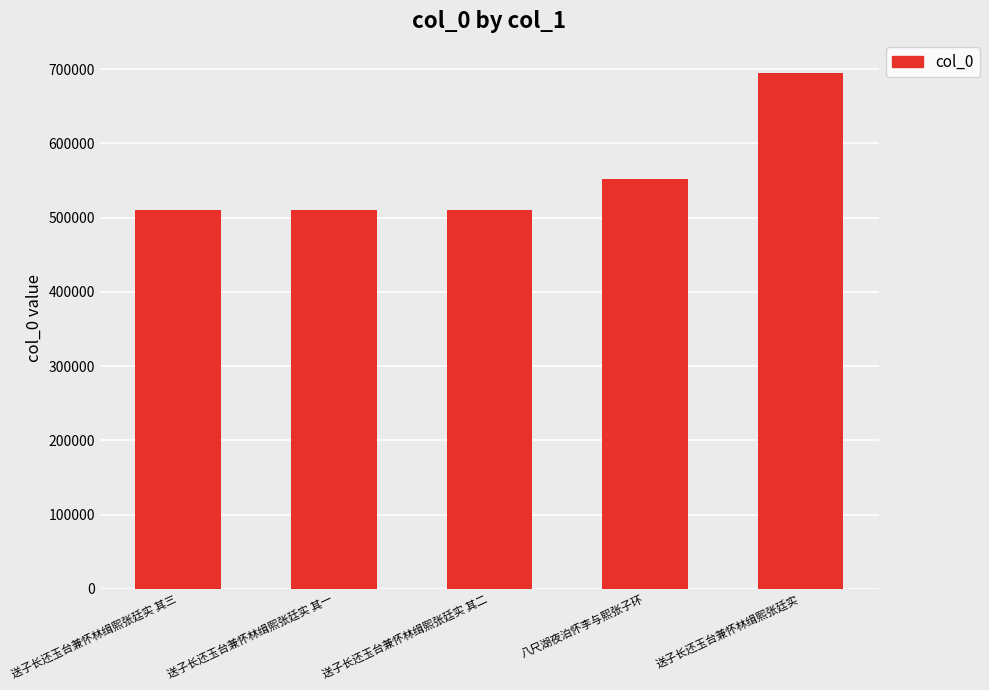

Approximately how many times larger is the value at 八尺湖夜泊怀李与熙张子环 compared to 送子长还玉台兼怀林缉熙张廷实?

0.8